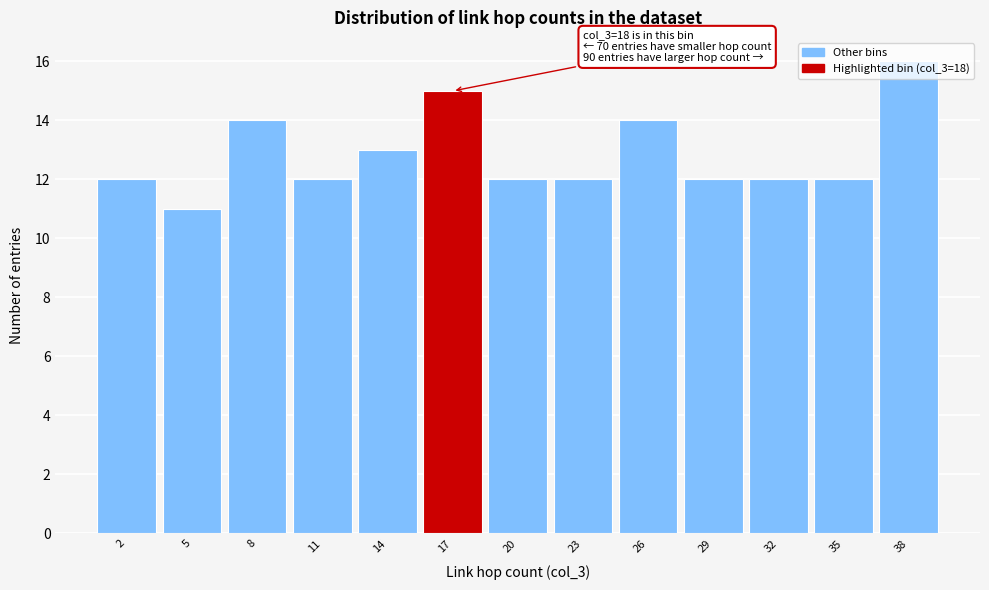

What is the difference between the maximum and minimum values?

5